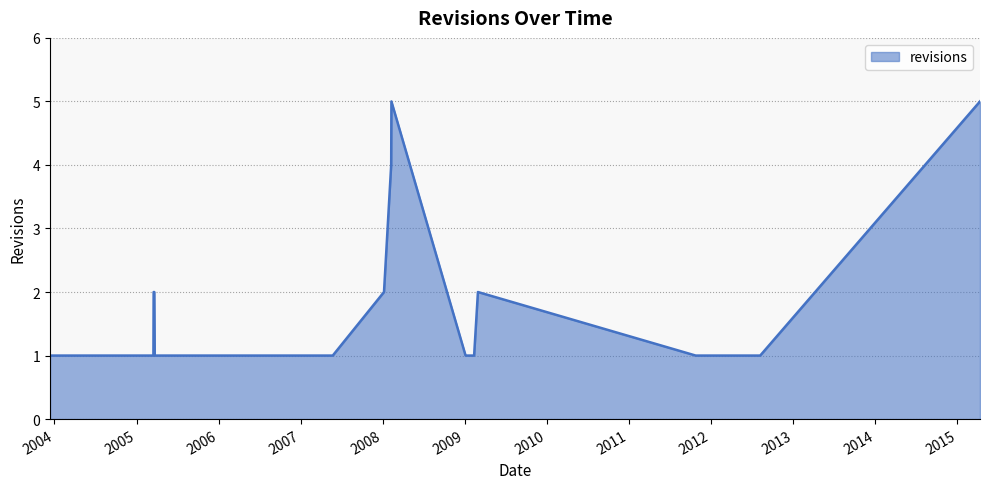

What is the difference between the maximum and minimum values?

4